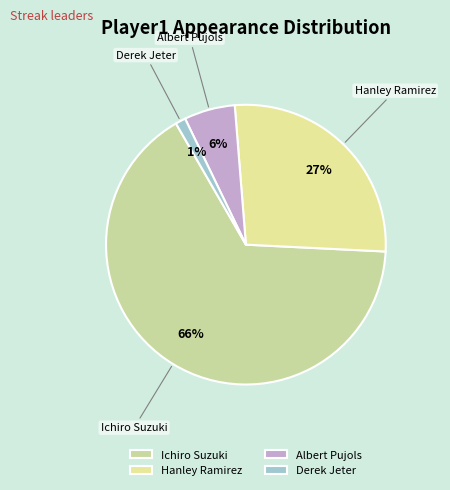

To the nearest percent, what is the combined percentage of Ichiro Suzuki and Albert Pujols?

72%